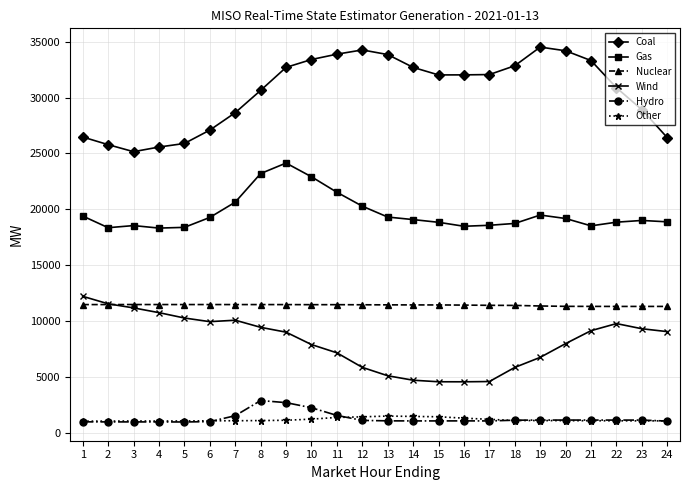

What is the lowest value of the Nuclear series?

11292.9